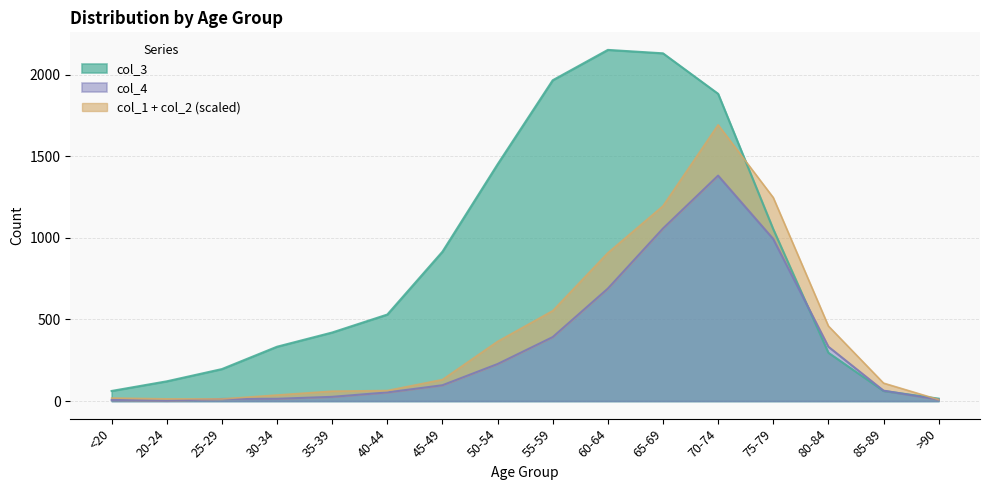

Is it true that col_3 equals 419 at 45-49?

False